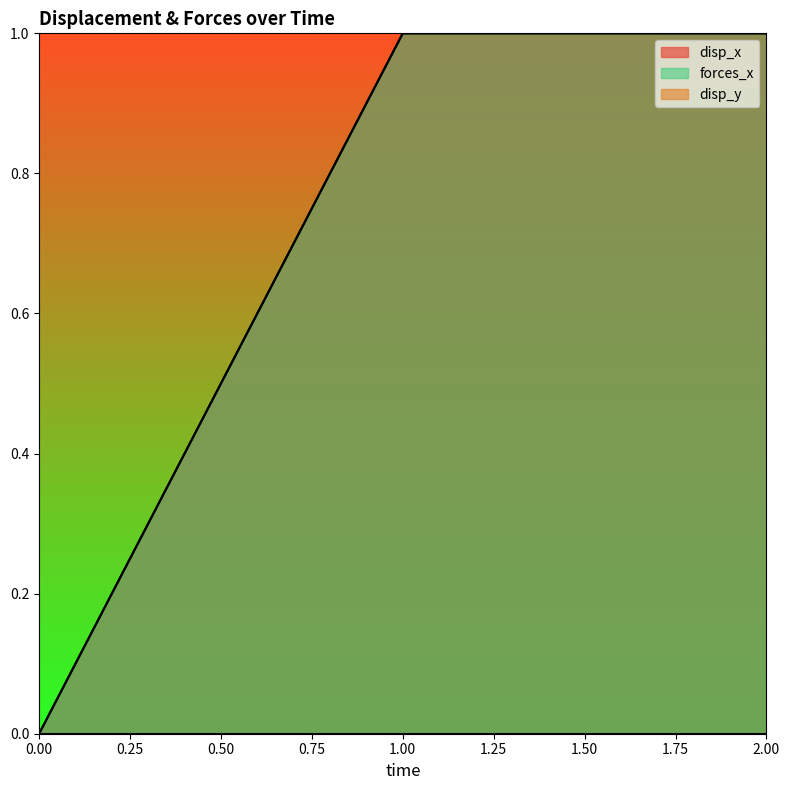

How many values in the disp_x series are below 1?

1